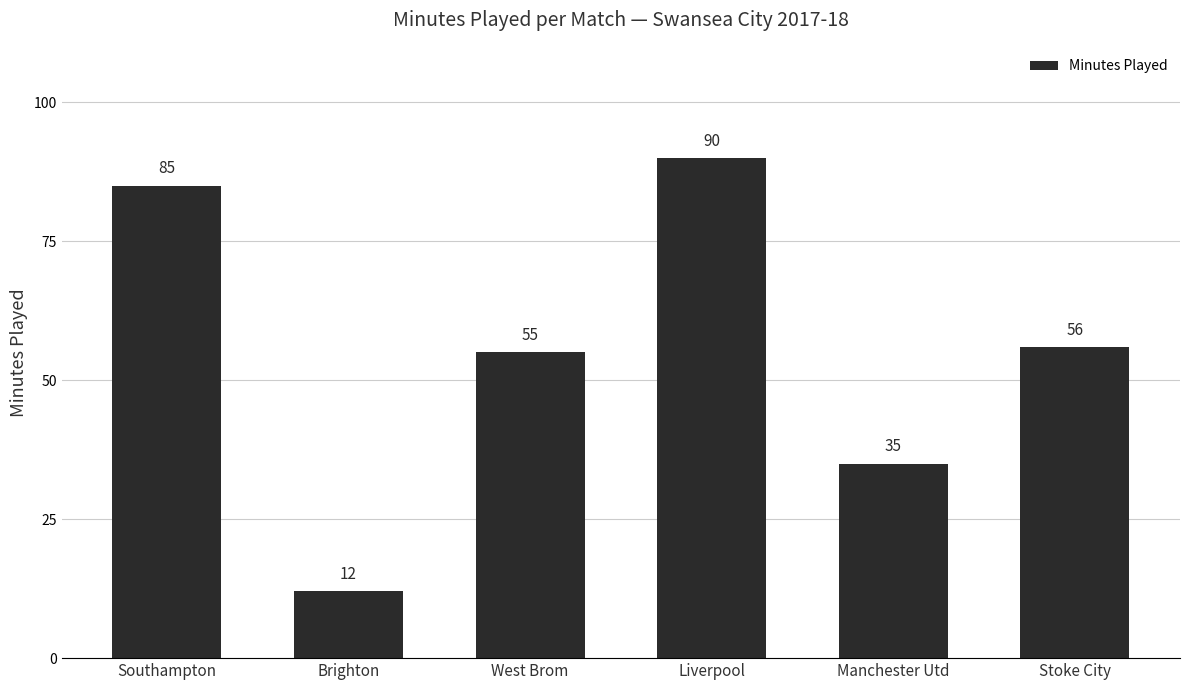

What is the sum of the values at Southampton and Liverpool?

175